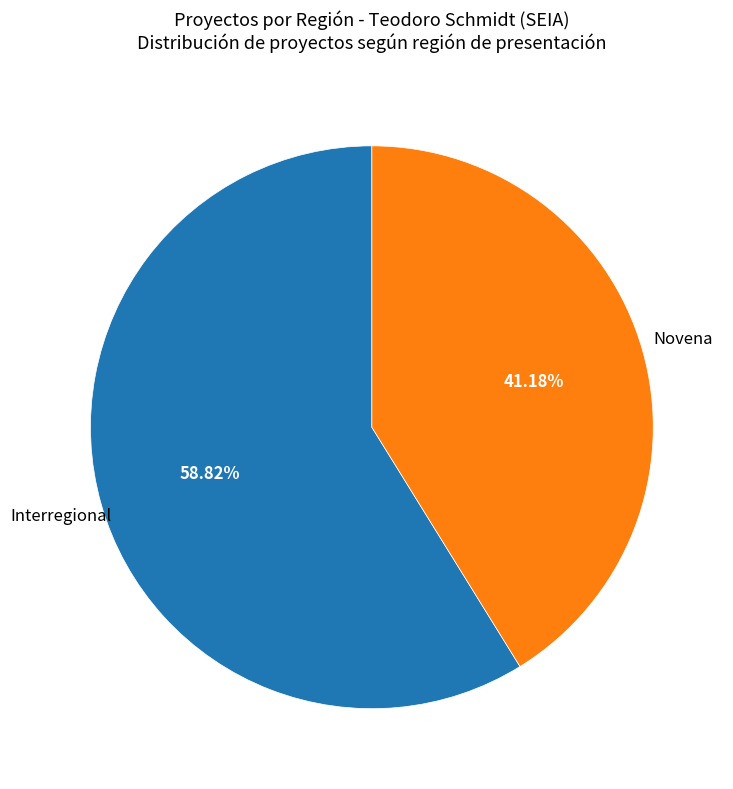

Does any single category account for the majority?

Yes